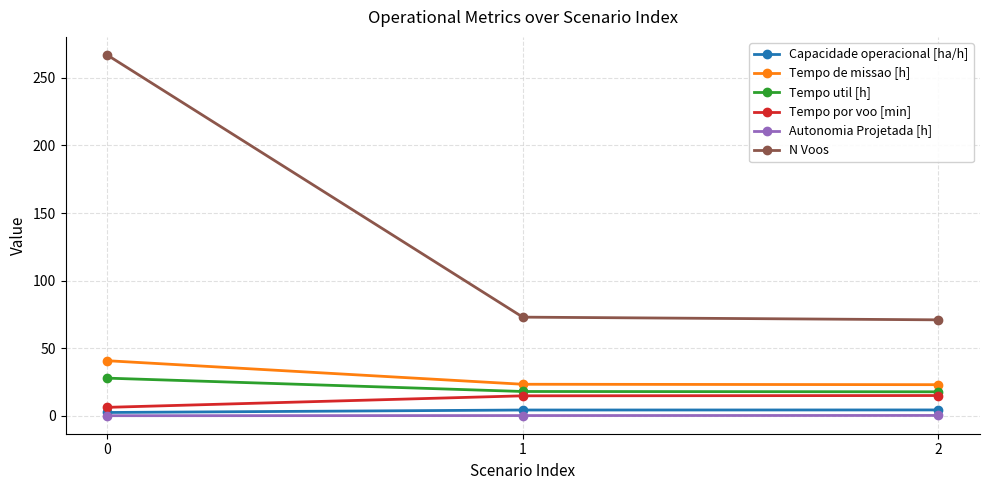

Which series has the largest total across all categories?

N Voos